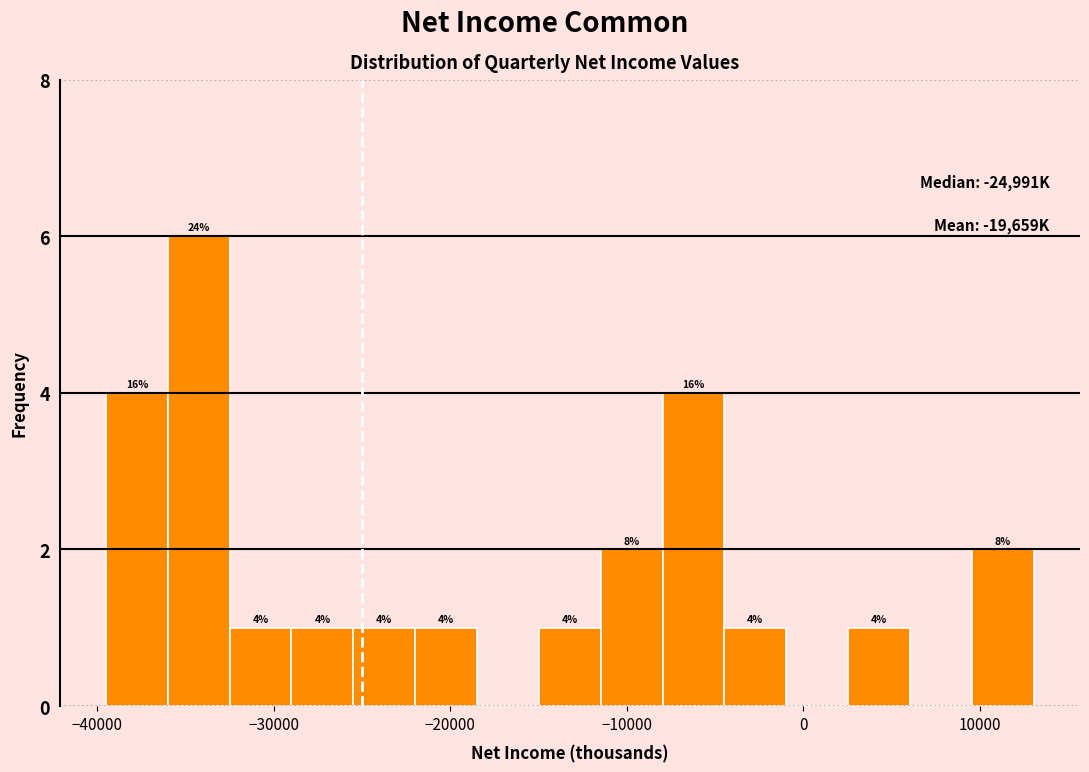

Read against the x-axis, roughly where is the centre of the tallest bar?

-34000